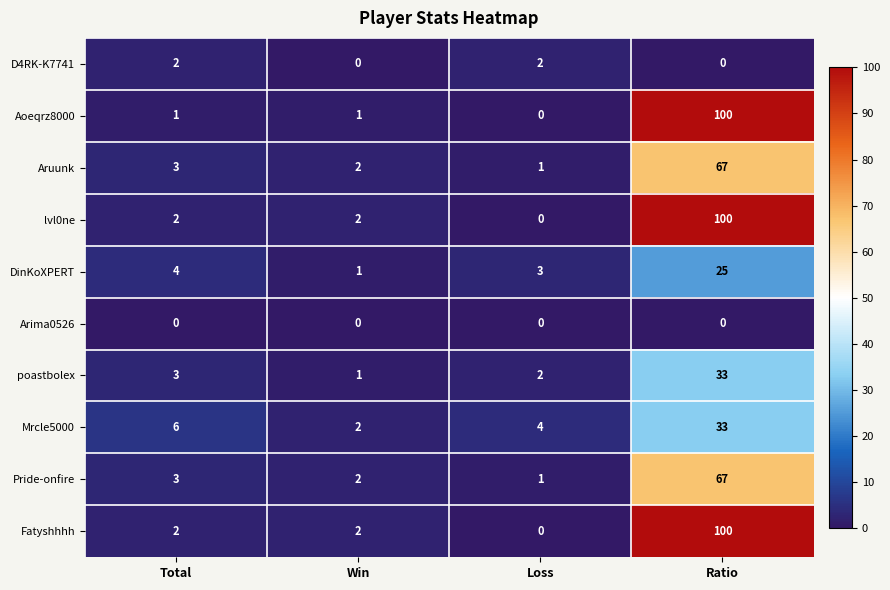

Read the Aruunk value at Total, to the nearest 5.

5